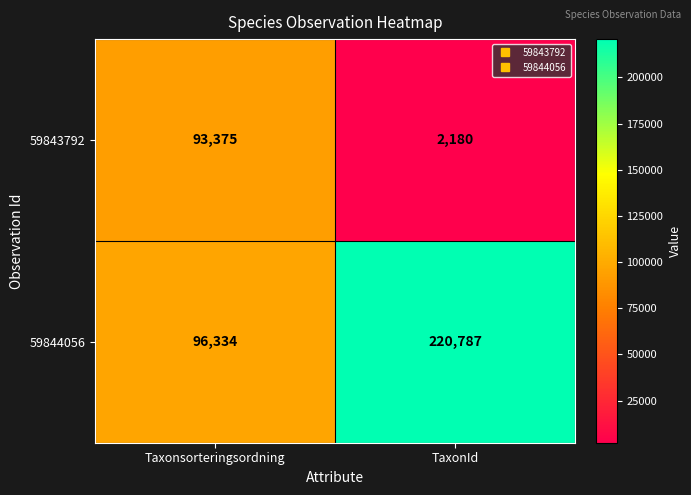

Reading left to right, extract all data points from this chart.

59843792: 93375	2180
59844056: 96334	220787